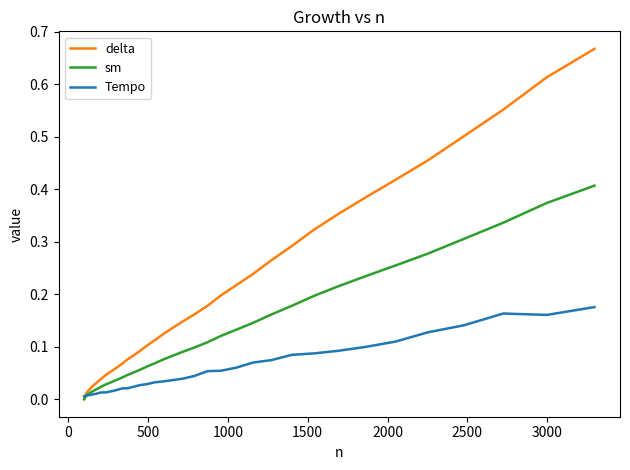

Which series has the largest total across all categories?

delta